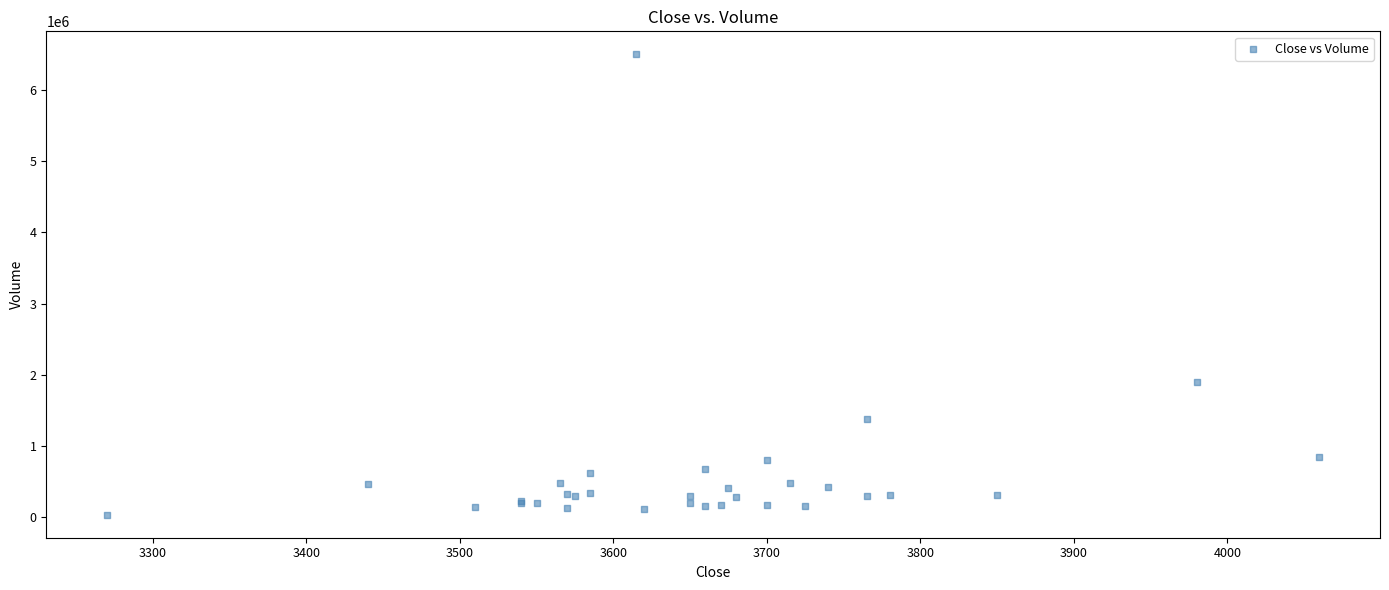

What Y value in the scatter plot is closest to 3267467?

1899674